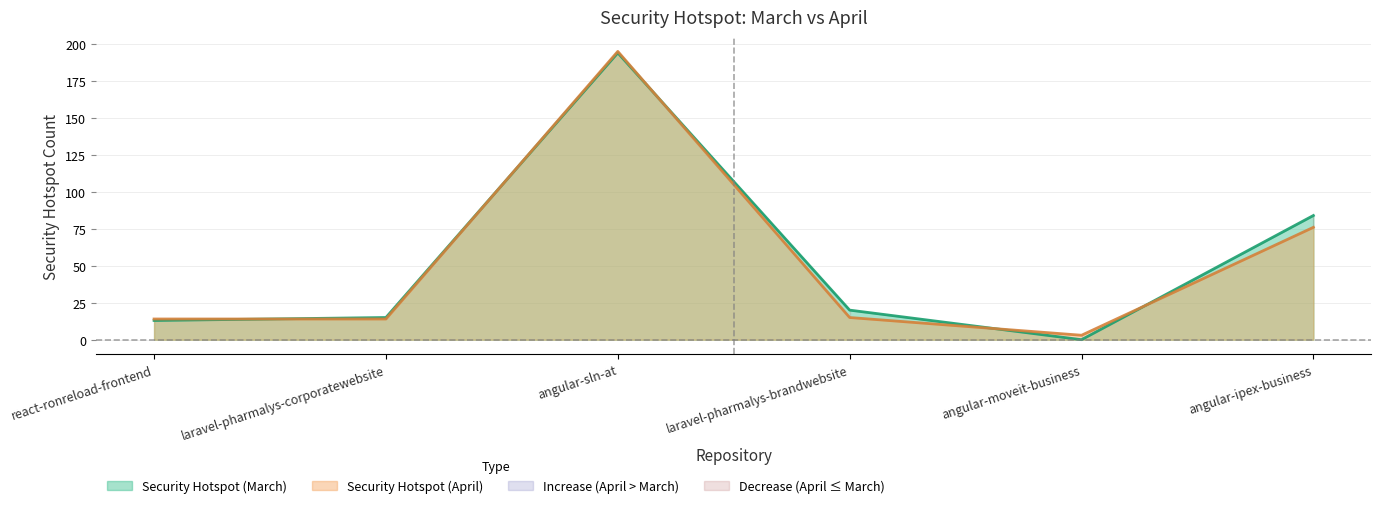

How many data points in Security Hotspot (April) are less than 15?

3